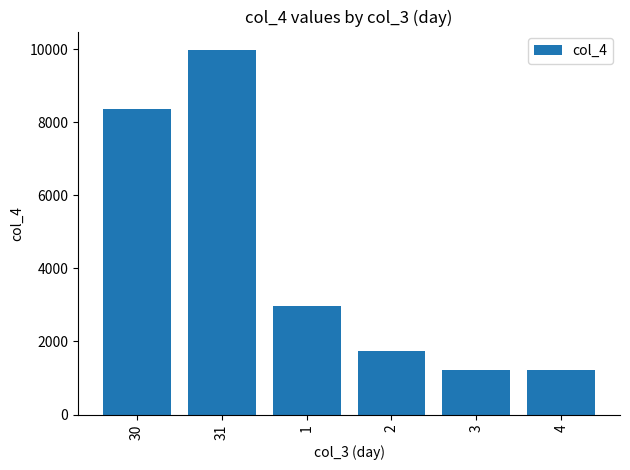

The chart shows a value of 731 at 2. True or false?

False